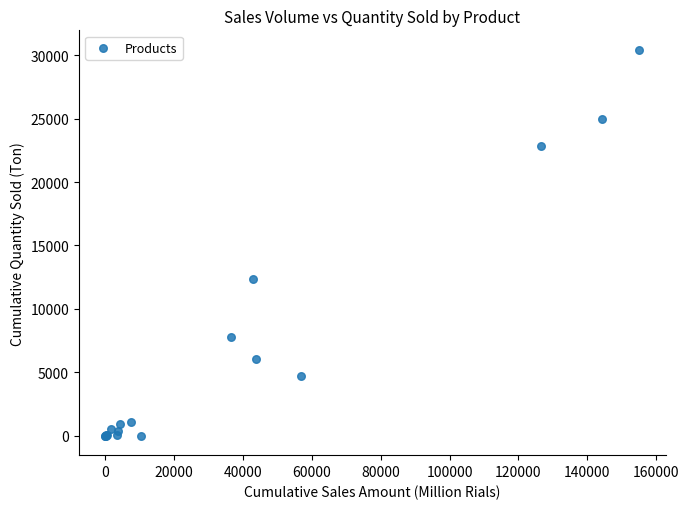

What Y value in the scatter plot is closest to 15214?

12361